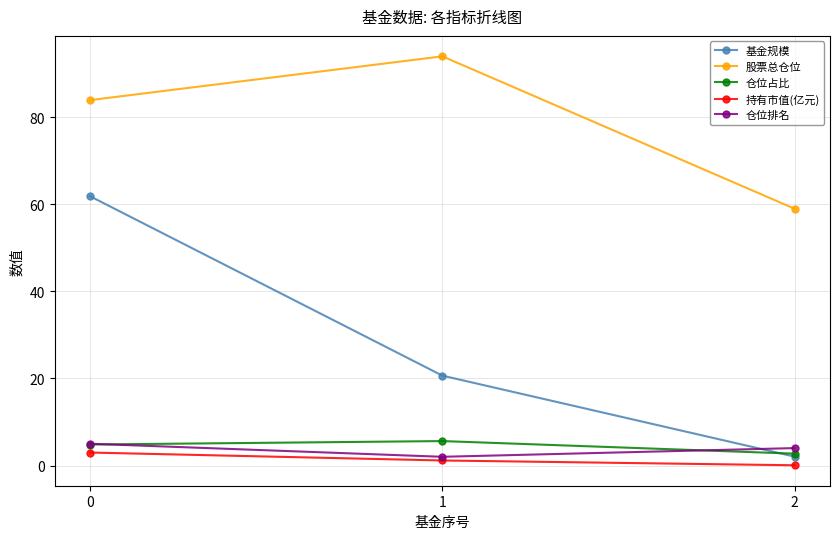

Does the chart display data point markers on the line(s)?

Yes